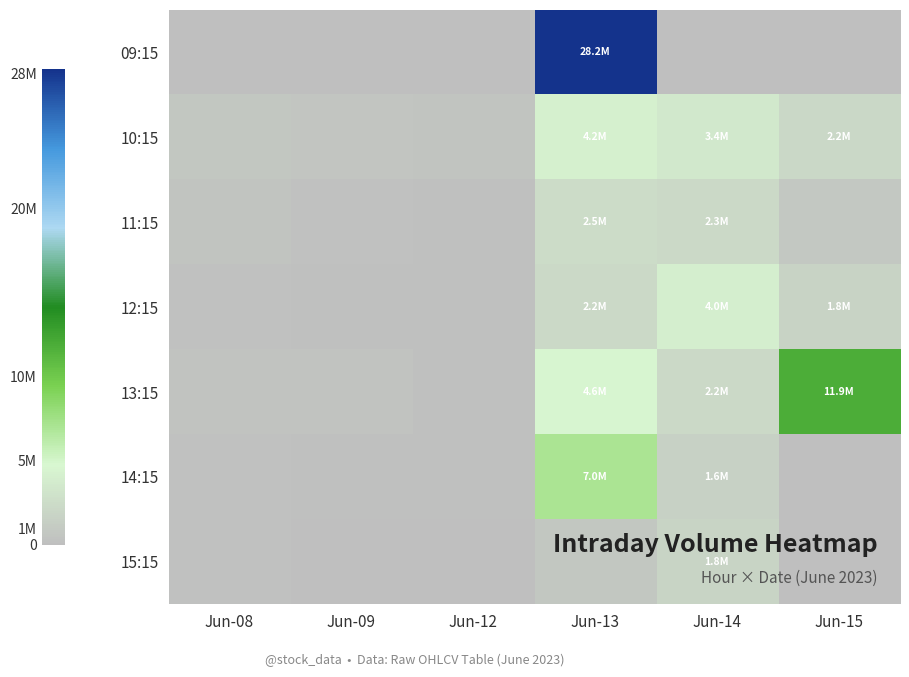

Count the number of data series in this chart.

7